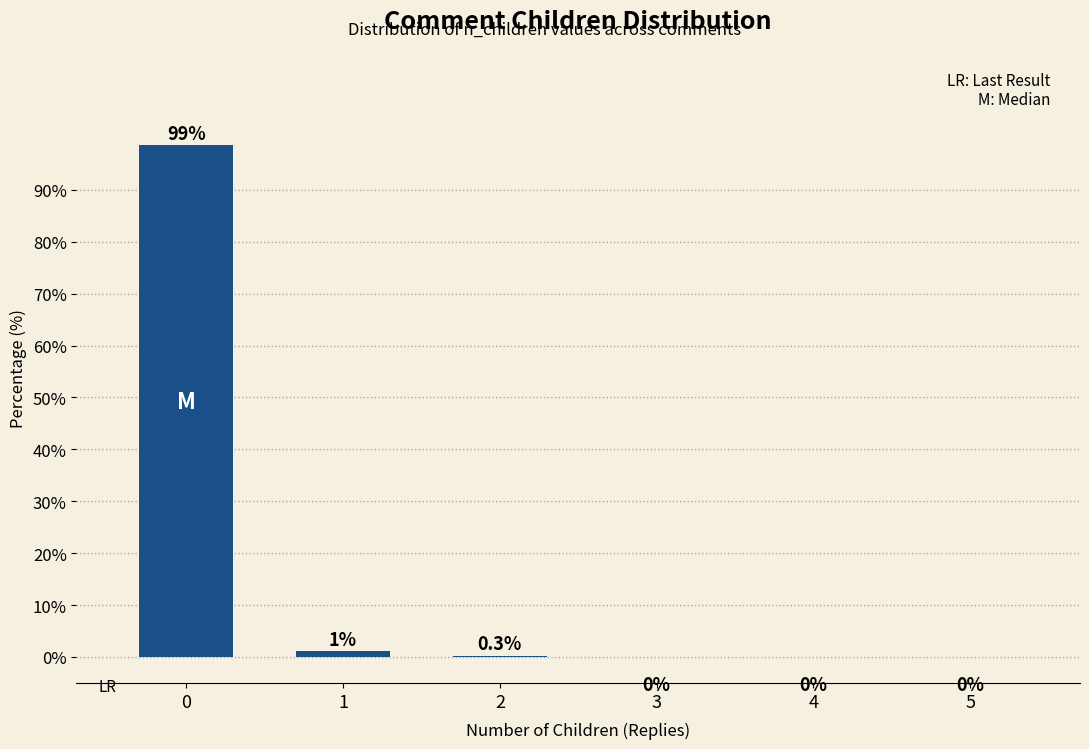

How many values are above zero?

3